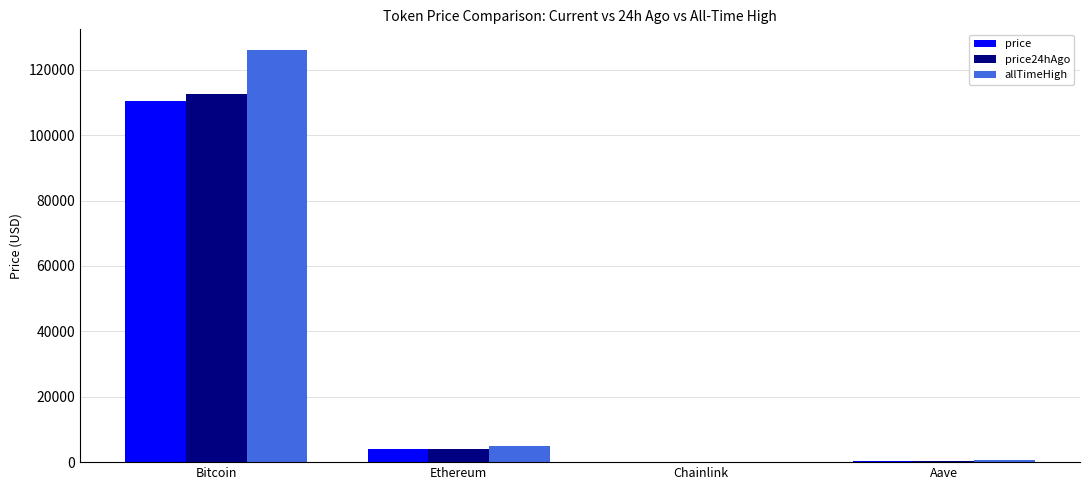

What is the maximum value shown in the chart?

126080.0